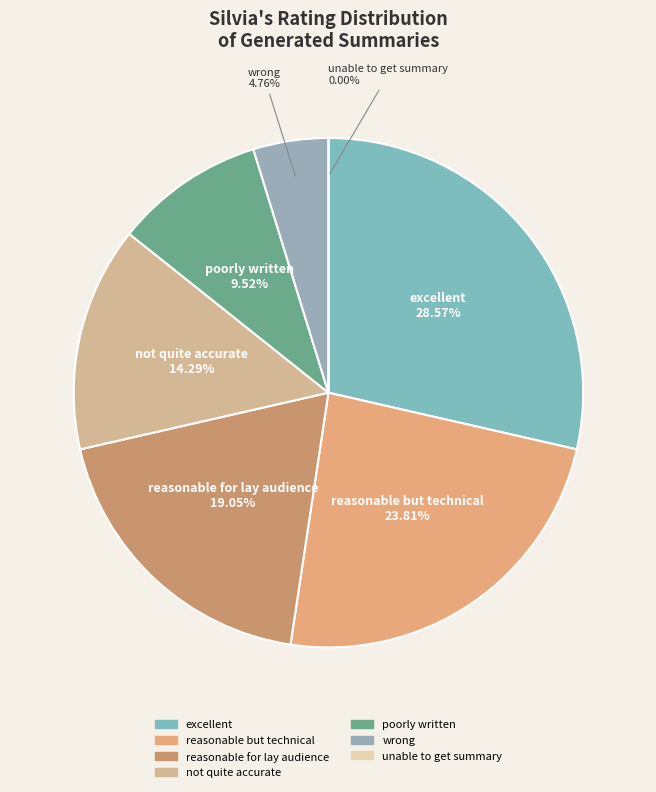

What percentage is the poorly written slice, to the nearest percent?

10%